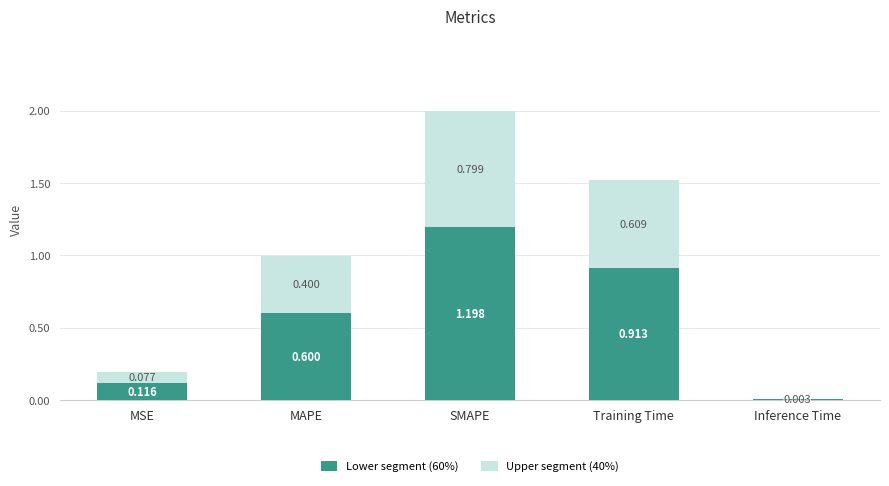

What are all the series names shown in the legend?

Lower segment (60%), Upper segment (40%)